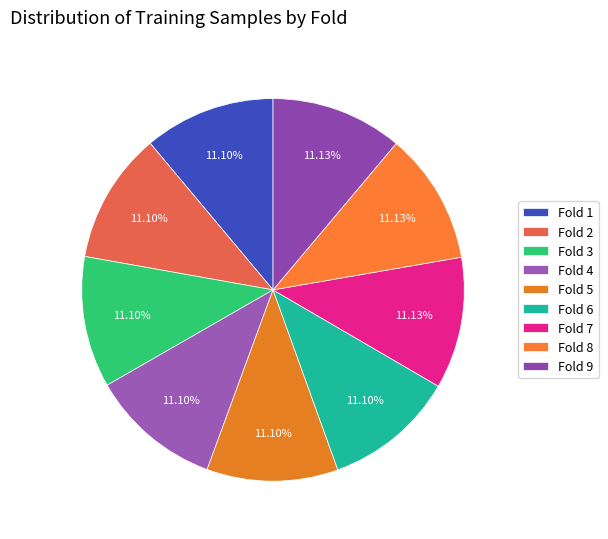

To the nearest percent, what is the combined percentage of Fold 8 and Fold 5?

22%